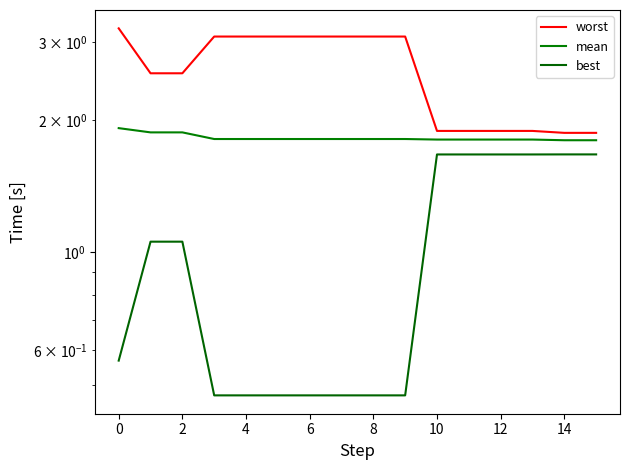

Is this an area chart (filled region under the line)?

No